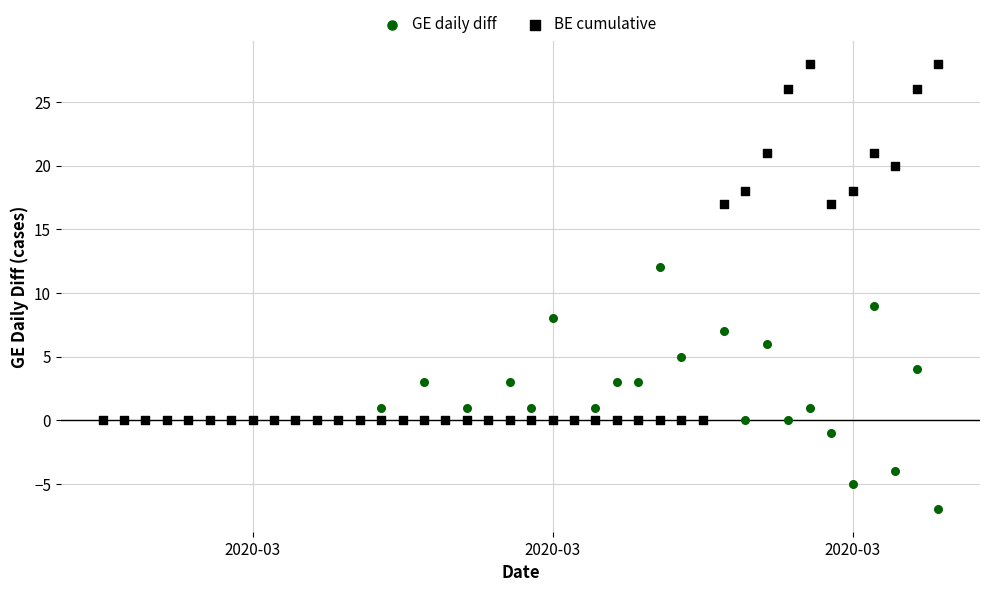

What are all the series names shown in the legend?

GE daily diff, BE cumulative